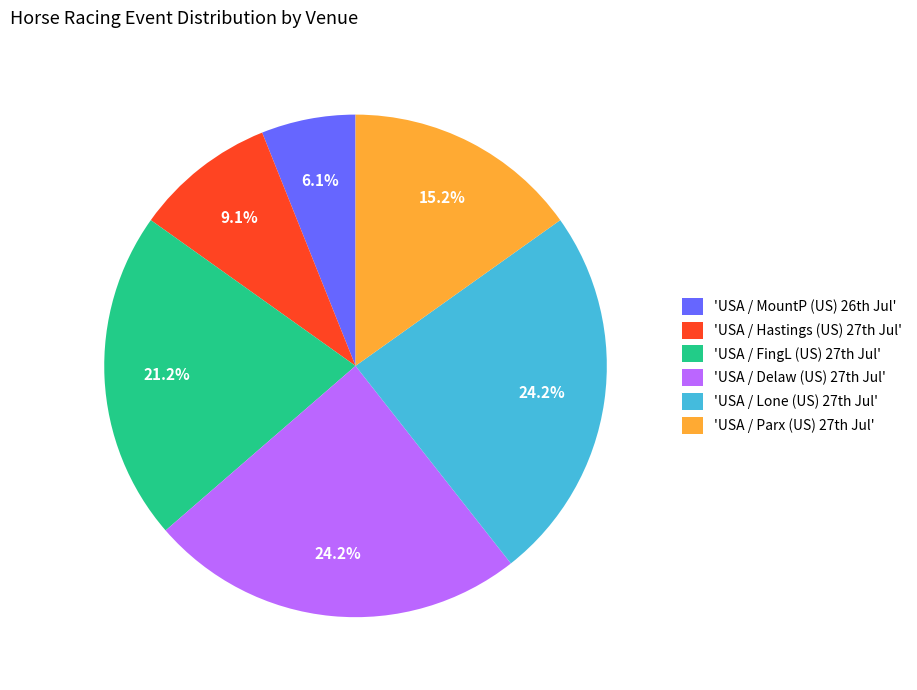

Which category has the smallest portion of the pie?

'USA / MountP (US) 26th Jul'